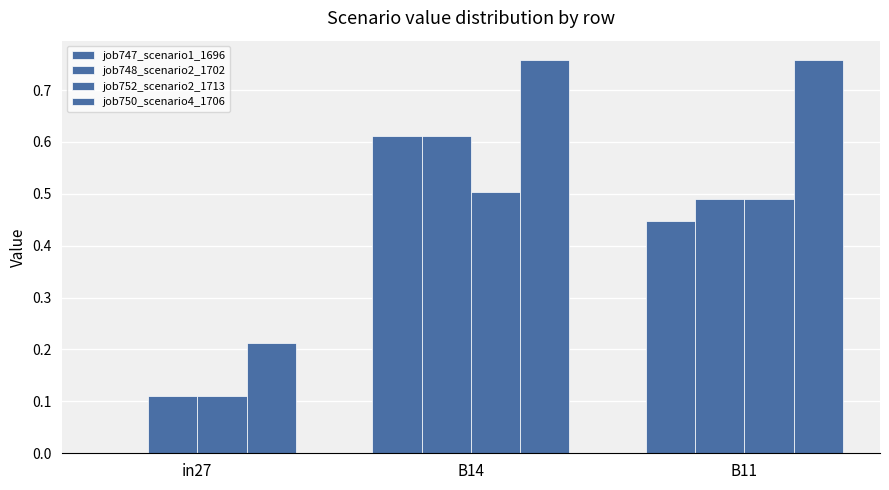

Which series has the widest spread of values?

job747_scenario1_1696